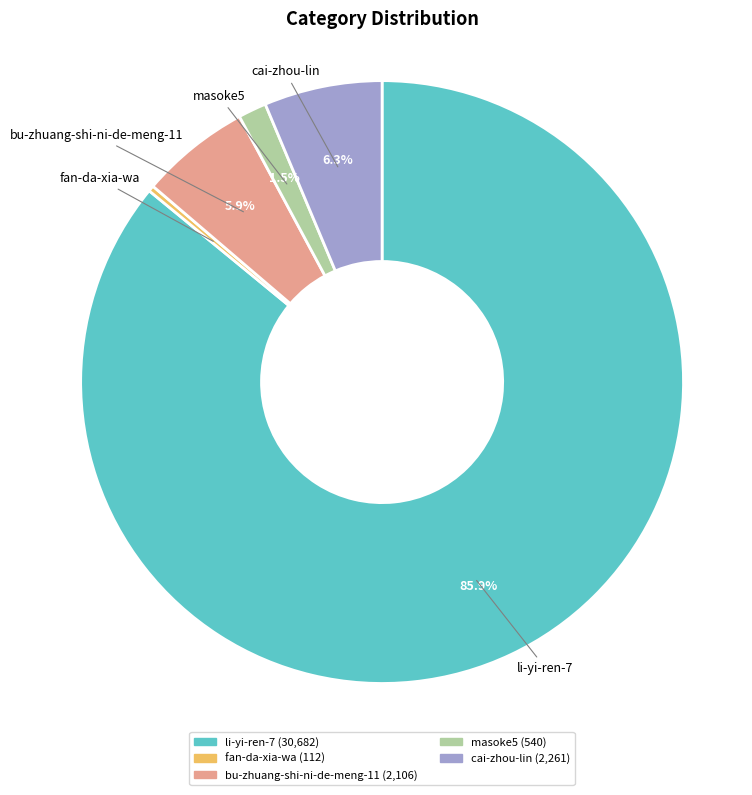

Does any single category account for the majority?

Yes